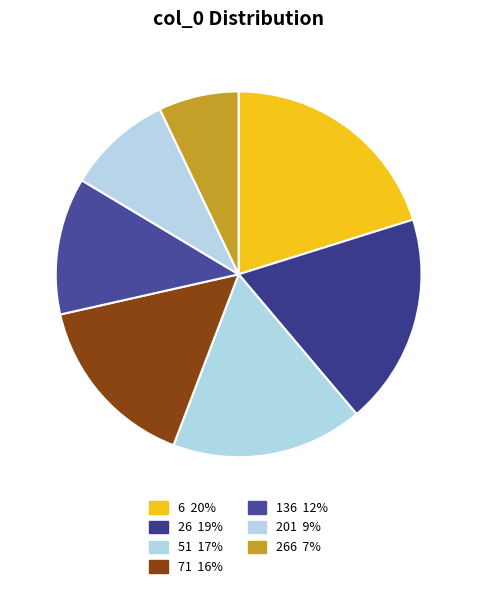

How many slices are in this pie chart?

7